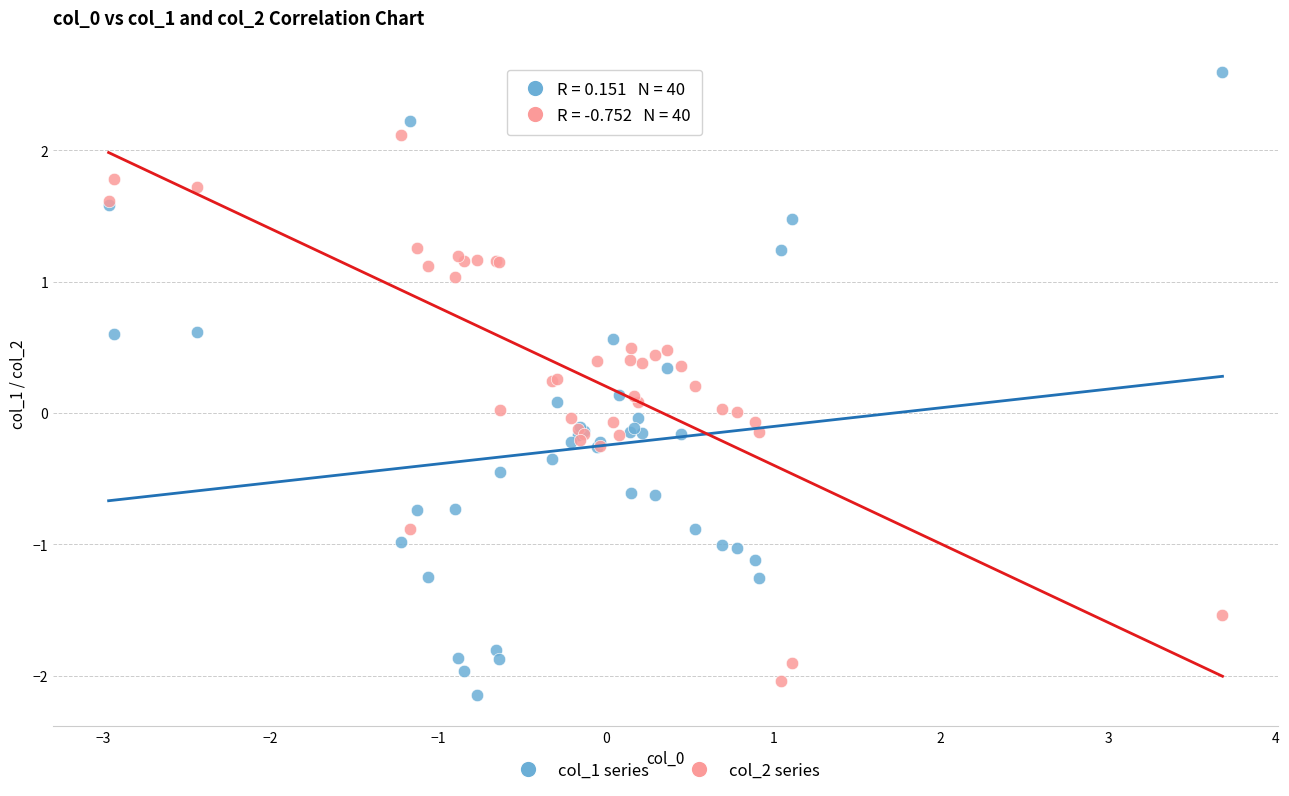

What is the X range (max minus min) for the scatter plot?

6.6